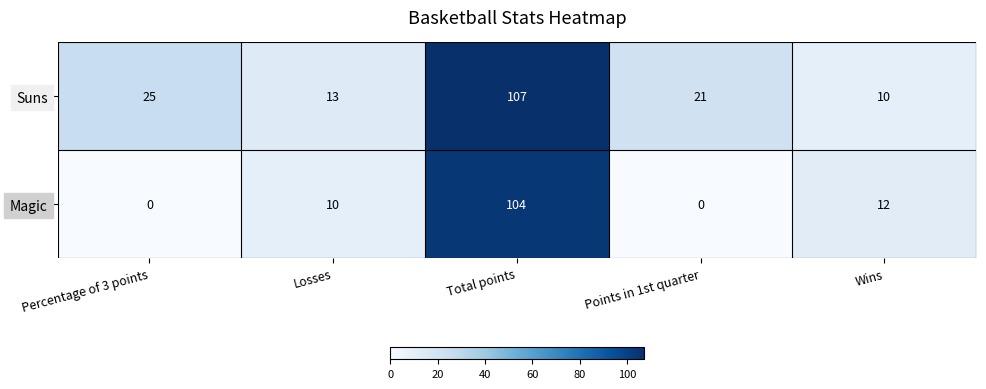

What is the difference between the Magic values at Total points and Points in 1st quarter?

104